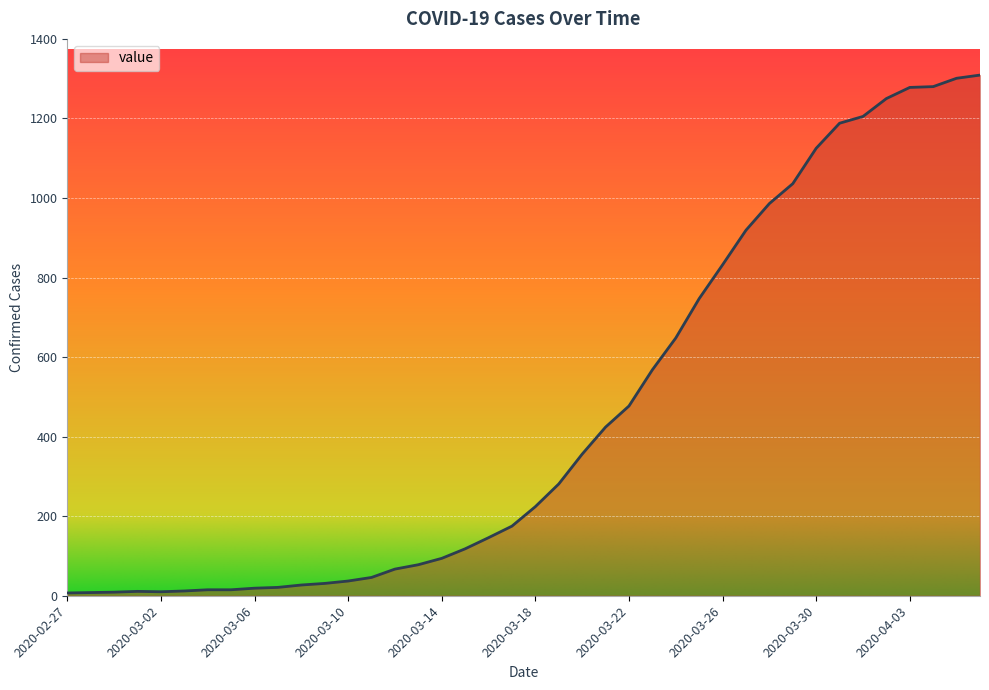

What is the greatest value displayed?

1309